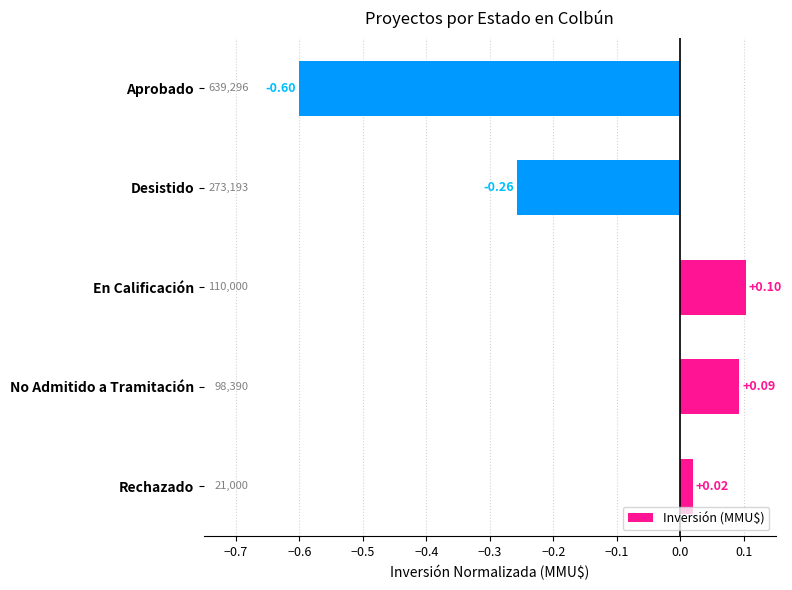

Where is the data nearest to the value 0?

Rechazado